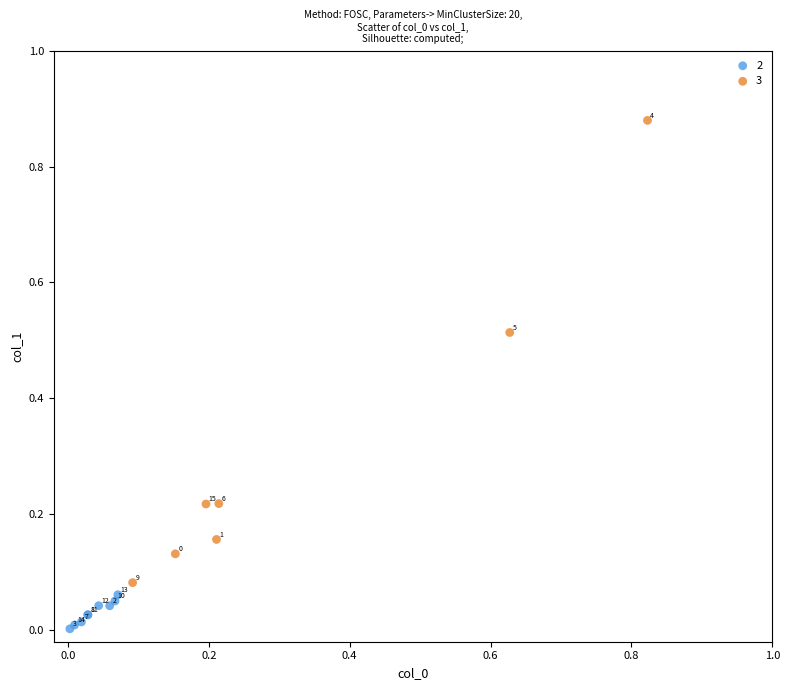

Which series has the widest spread of Y values?

3